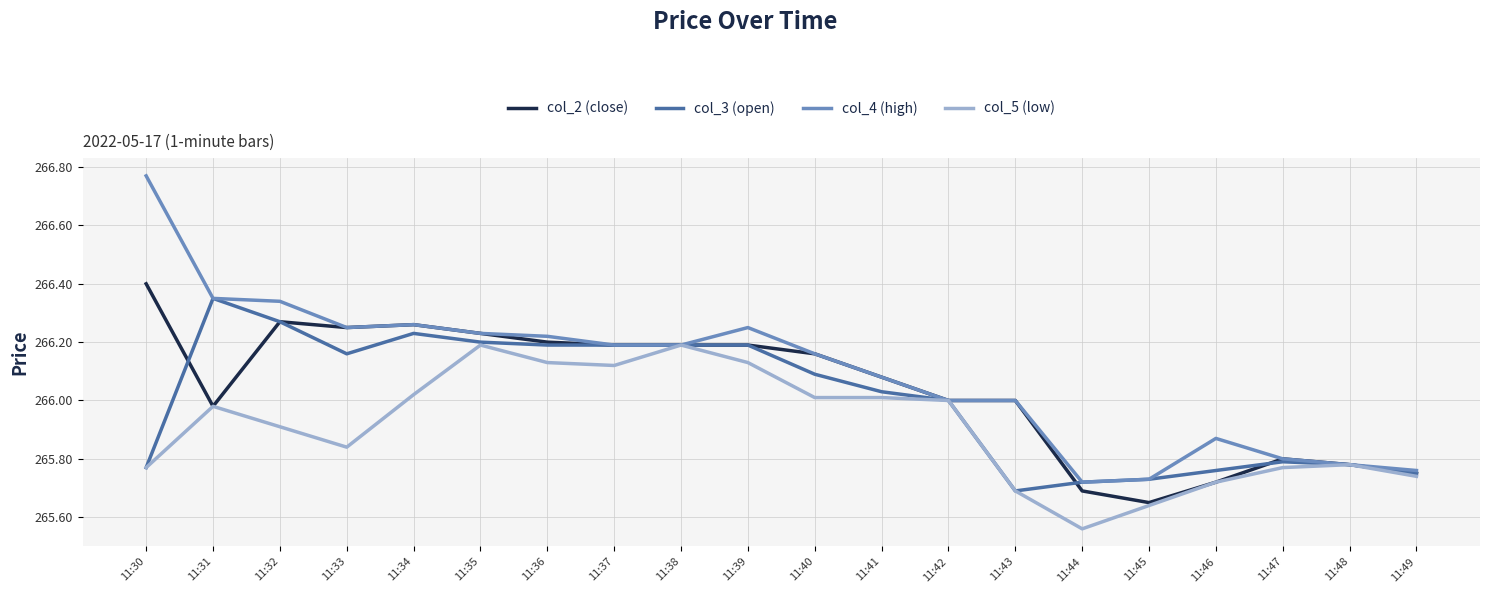

At which label does col_3 (open) reach its minimum?

11:43